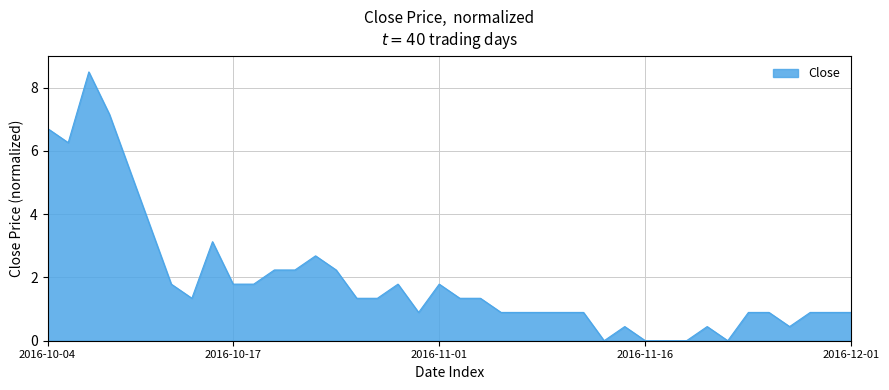

What is the difference between the maximum and minimum values?

8.5